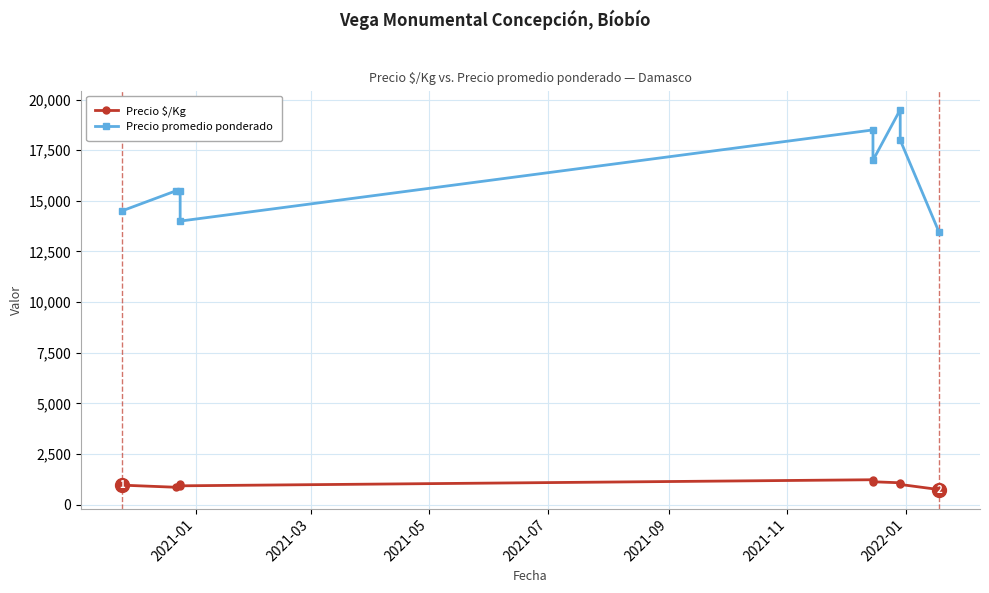

Which series has the largest range (max minus min)?

Precio promedio ponderado